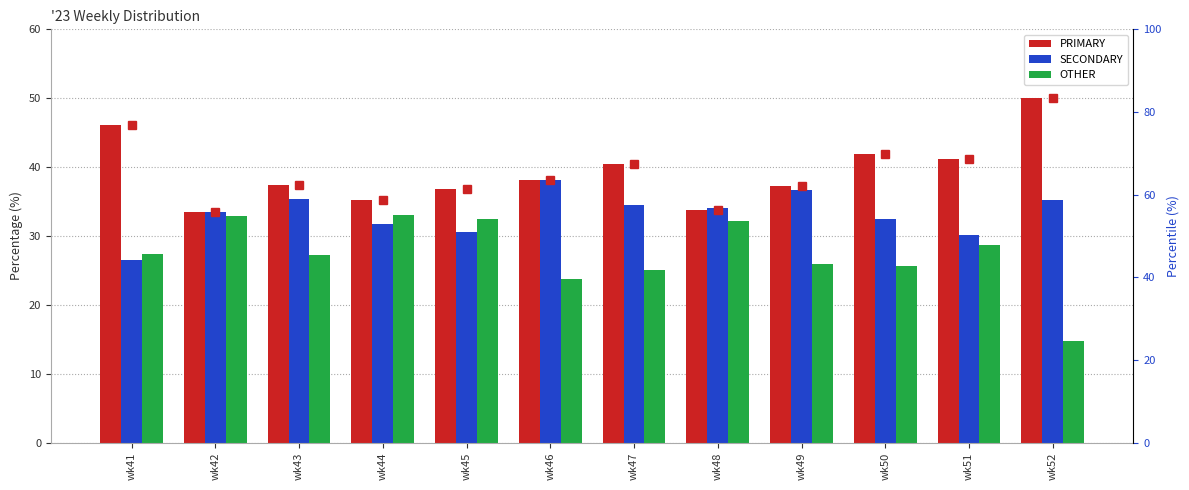

Is it true that OTHER equals 8.6 at wk48?

False